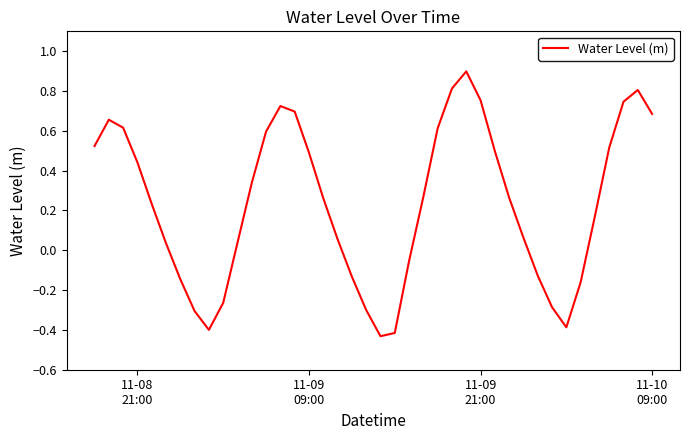

What is the greatest value displayed?

0.9